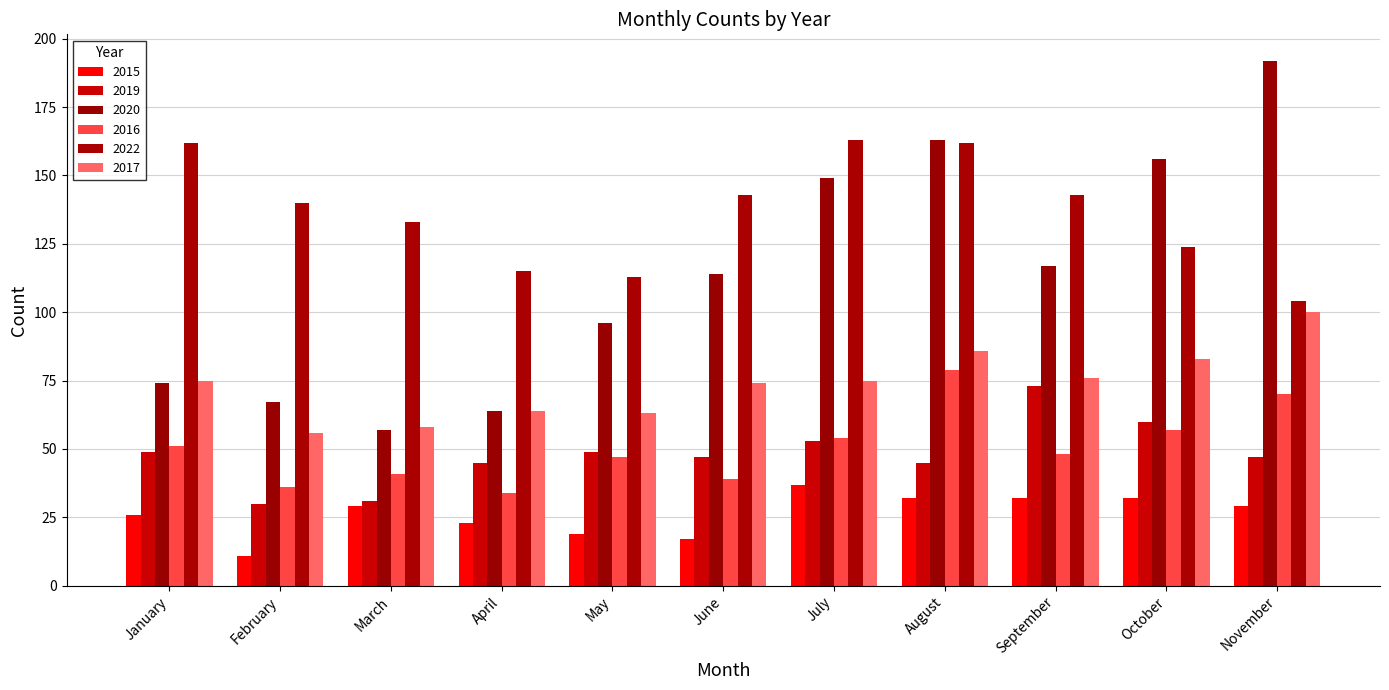

List the labels in order of 2019 value, largest first.

September, October, July, January, May, June, November, April, August, March, February